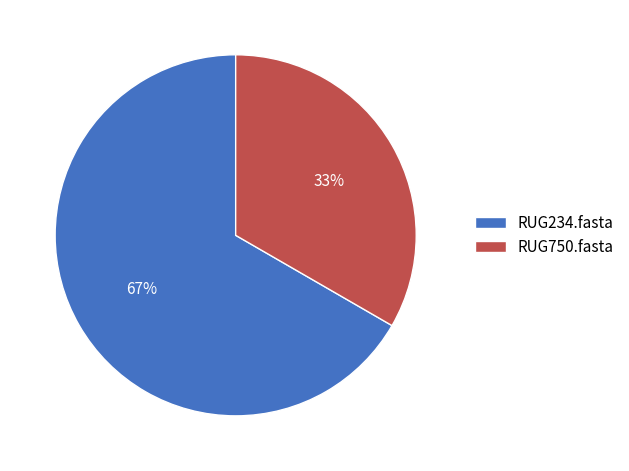

Do RUG750.fasta and RUG234.fasta together represent more than half of the pie?

Yes